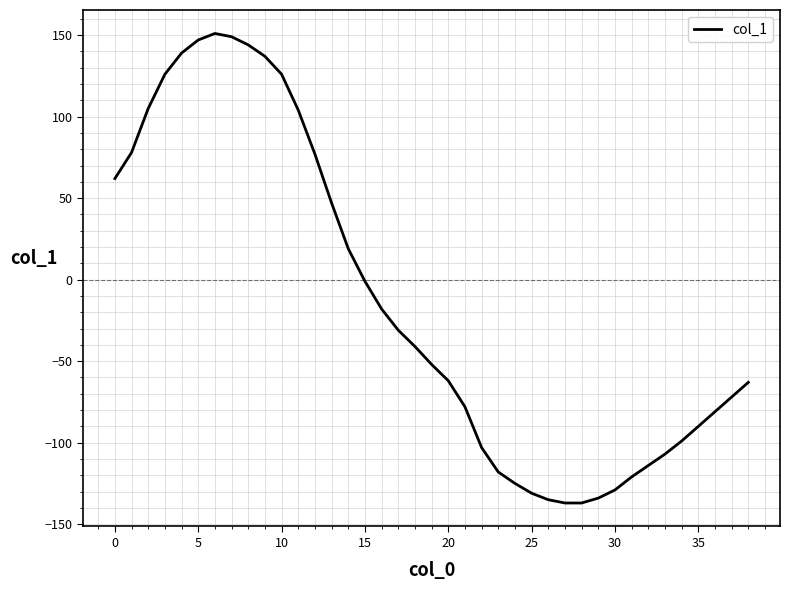

What is the difference between the maximum and minimum values?

288